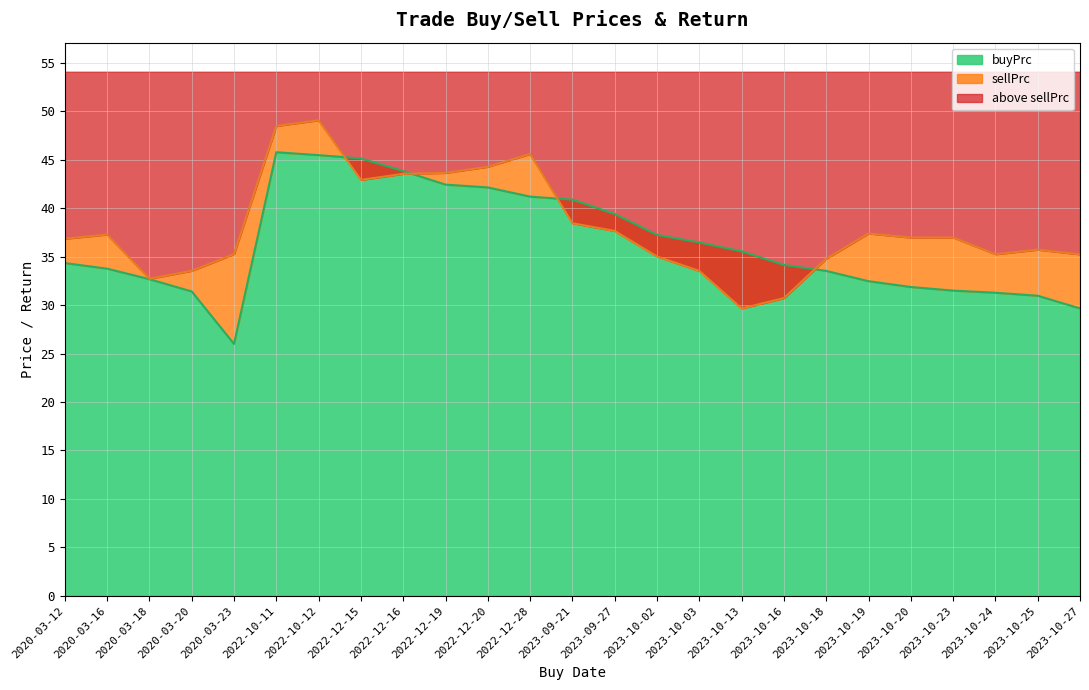

Is it true that buyPrc equals 33.8 at 2020-03-16?

True